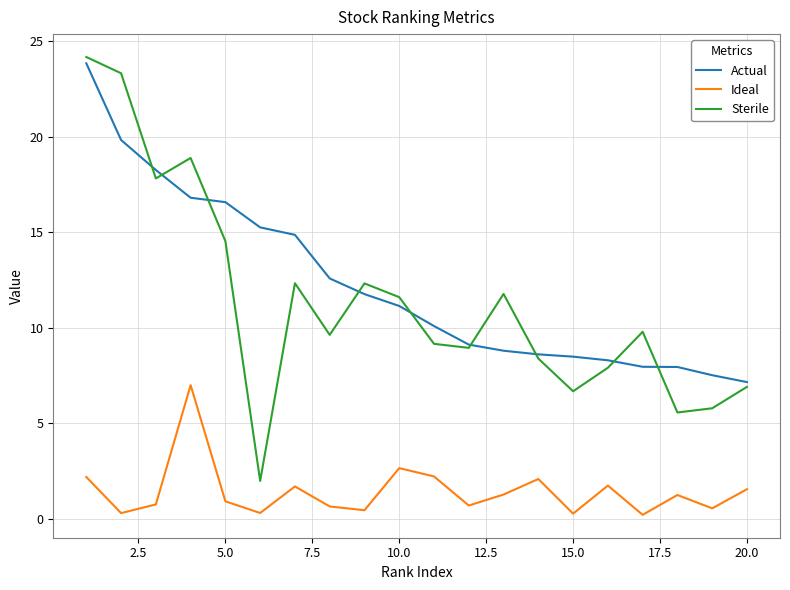

What are all the series names shown in the legend?

Actual, Ideal, Sterile